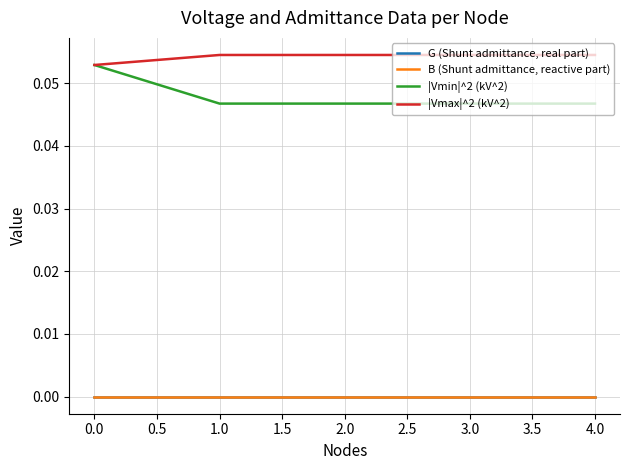

Does the chart have visible grid lines?

Yes